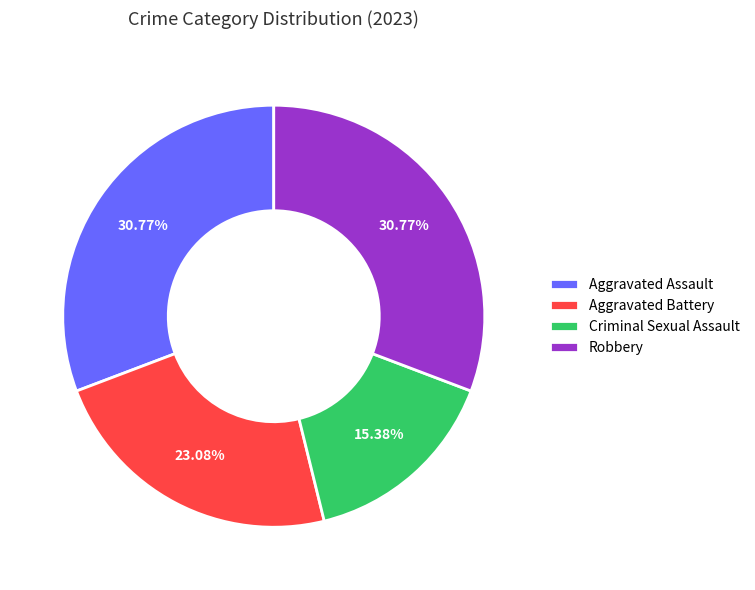

What is the total percentage of Robbery and Aggravated Battery?

53.8%